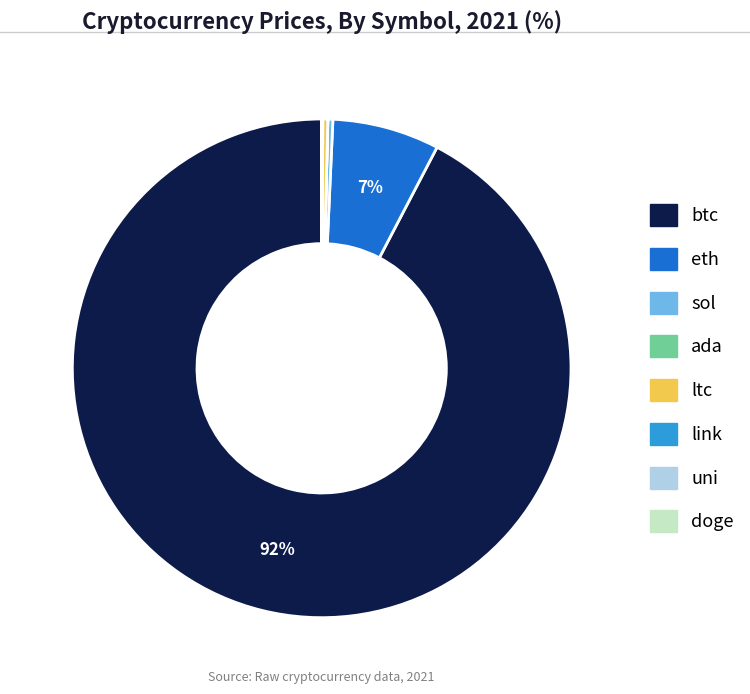

Do btc and ltc together represent more than half of the pie?

Yes